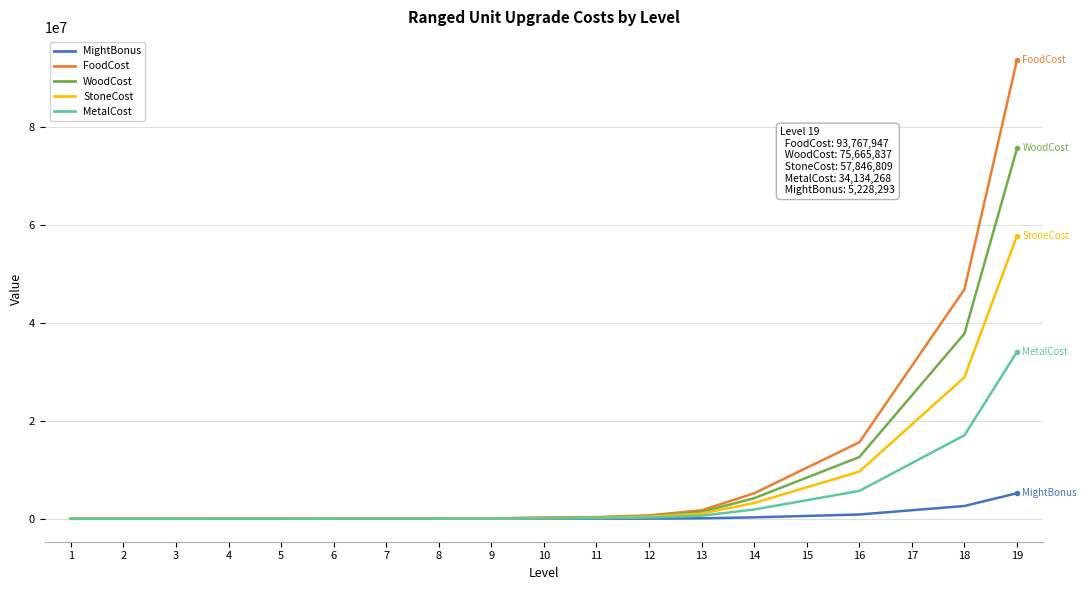

What is the difference between the maximum and minimum values in the StoneCost series?

57845874